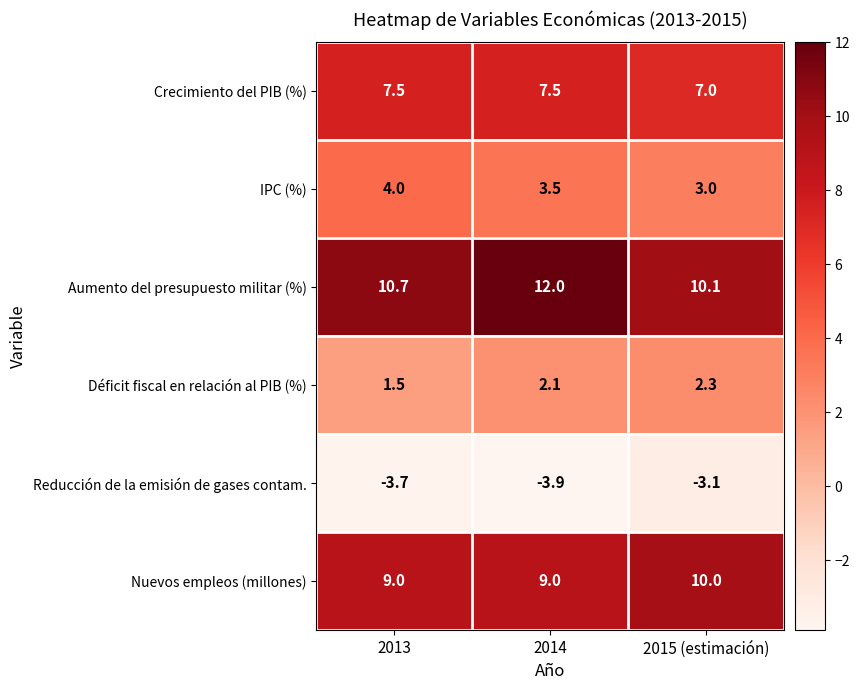

True or false: Déficit fiscal en relación al PIB (%) has a value of 2.9 at 2014.

False